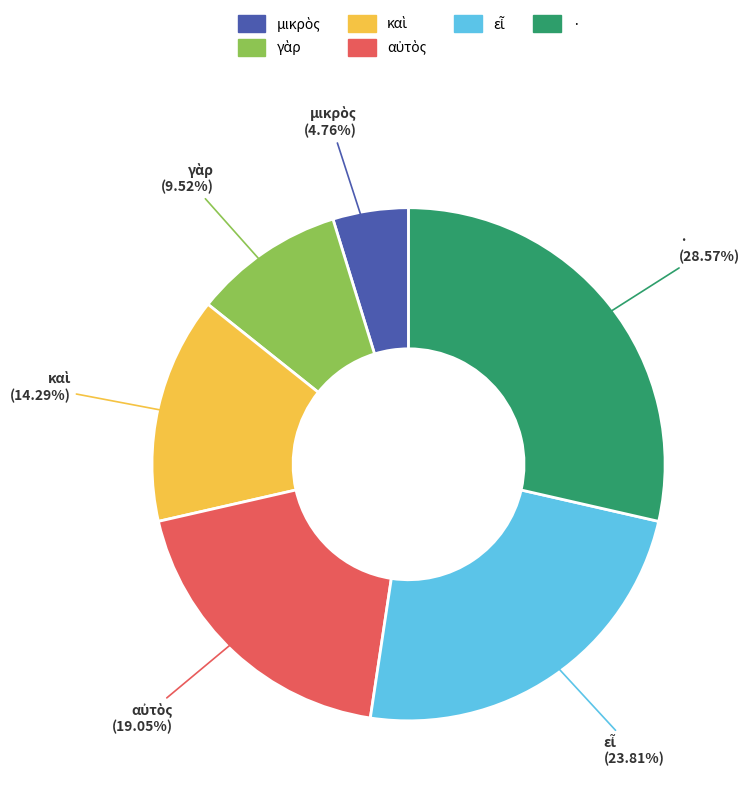

What is the largest slice in the pie chart?

·